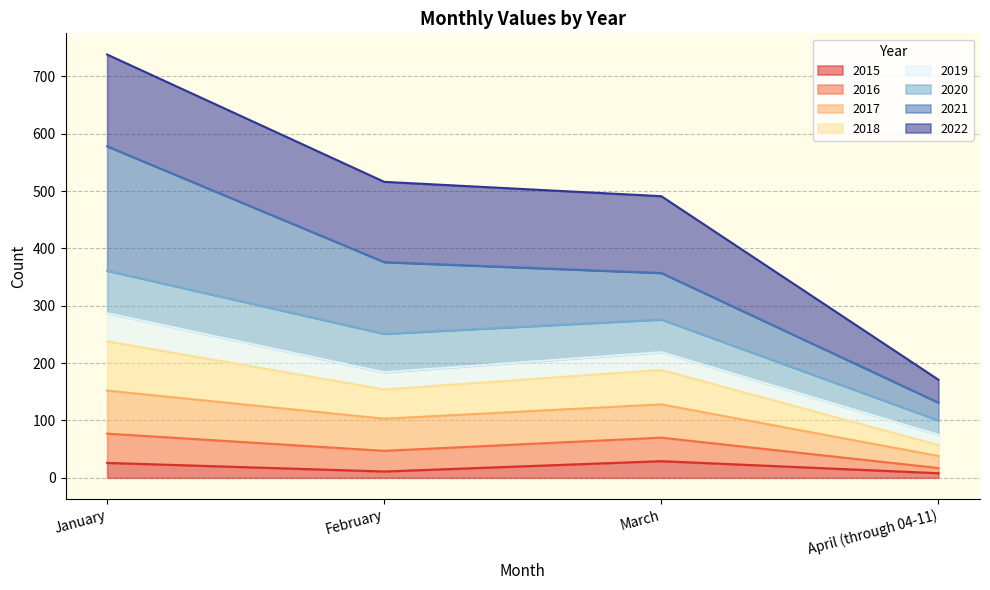

True or false: 2015 and 2016 intersect in this chart.

False